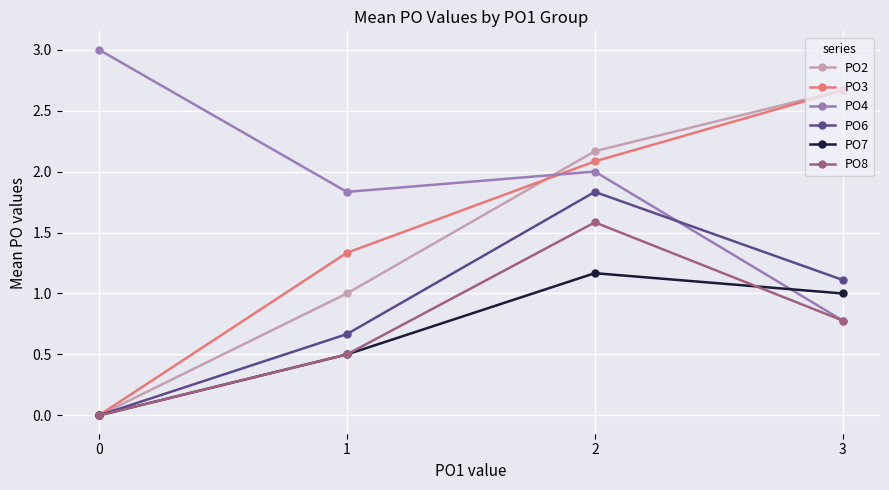

What is the value of the PO3 point at the 3rd from the left?

2.1